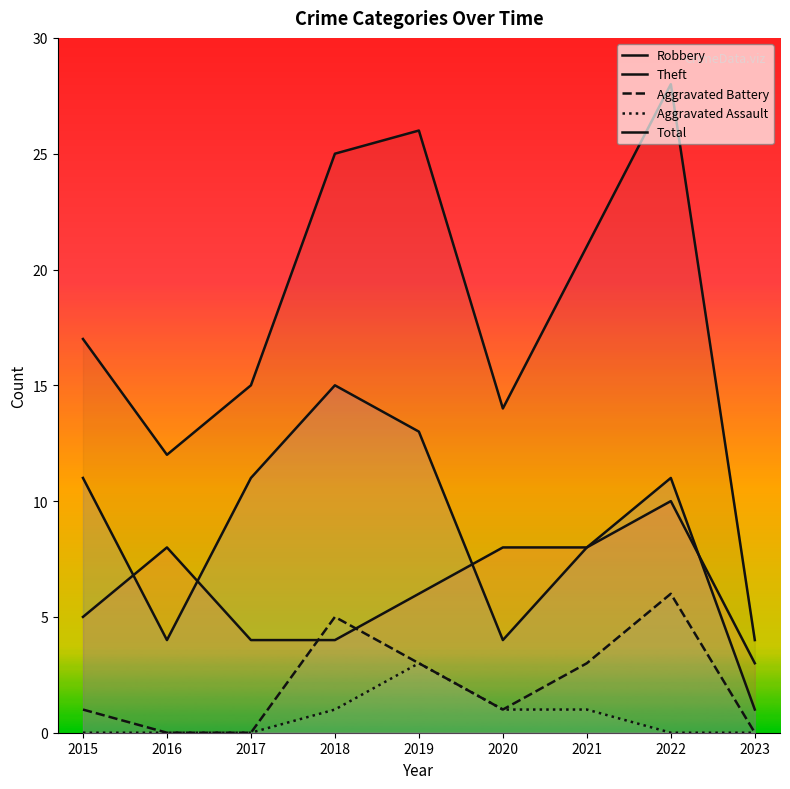

How many data points in Theft are above 11?

2